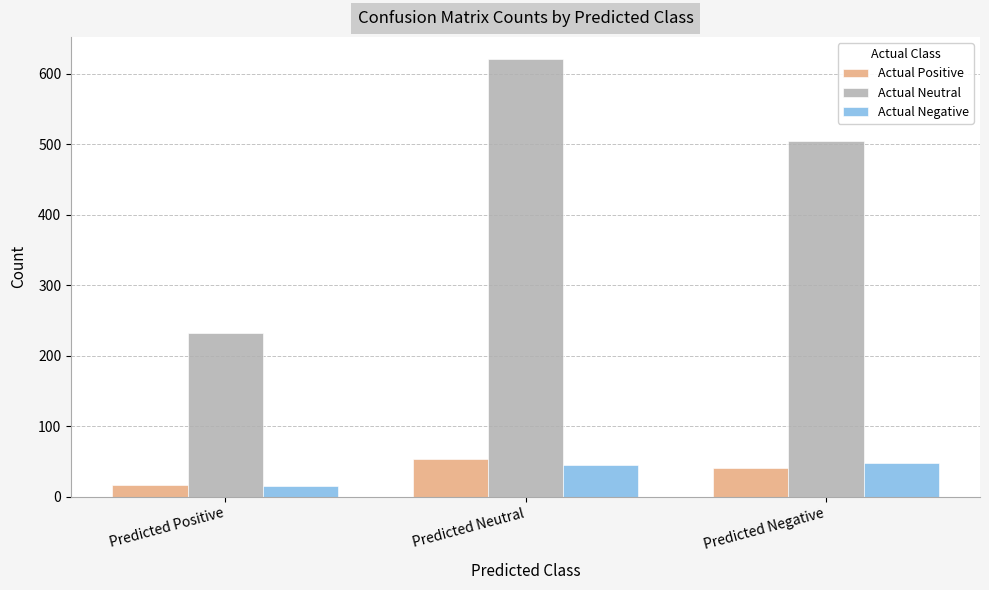

What is the minimum value for Actual Positive?

16